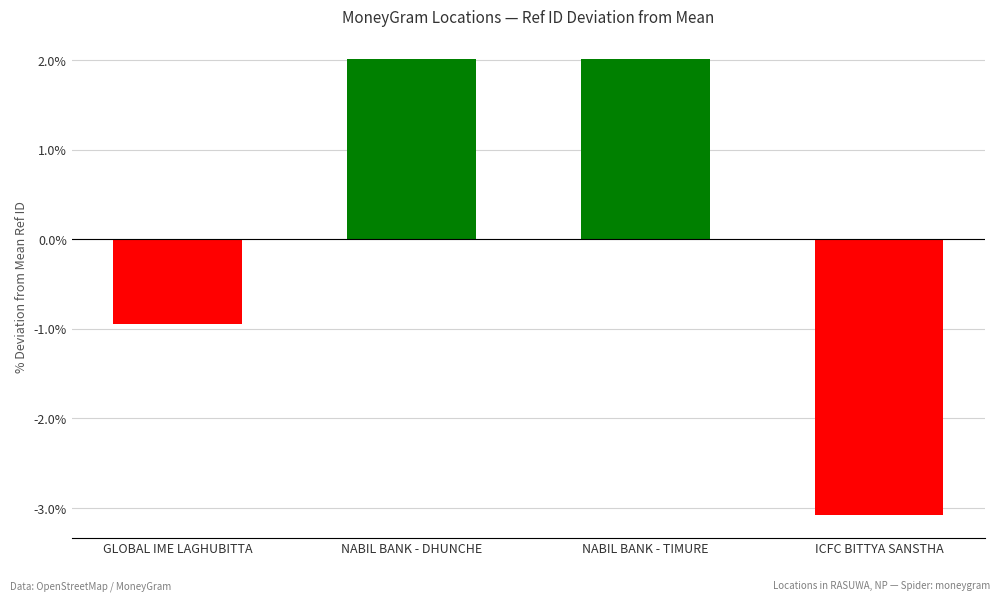

What is the difference between the maximum and minimum values?

5.1